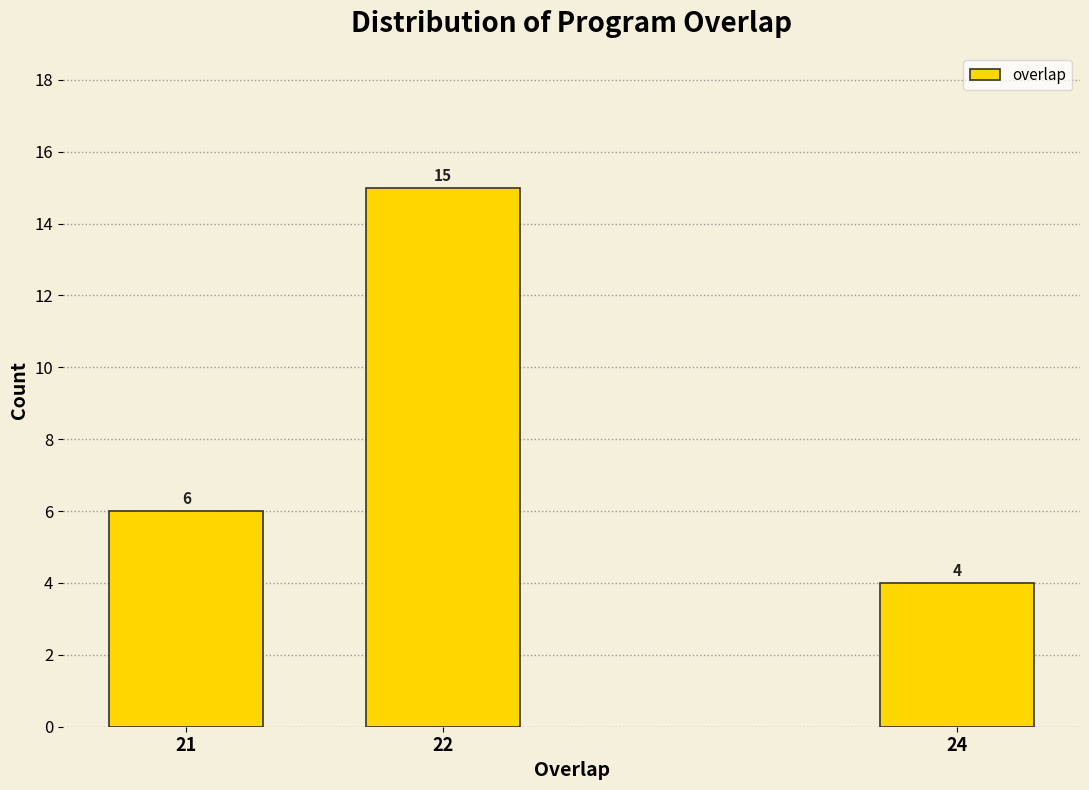

Reading left to right, extract all data points from this chart.

21=6	22=15	24=4